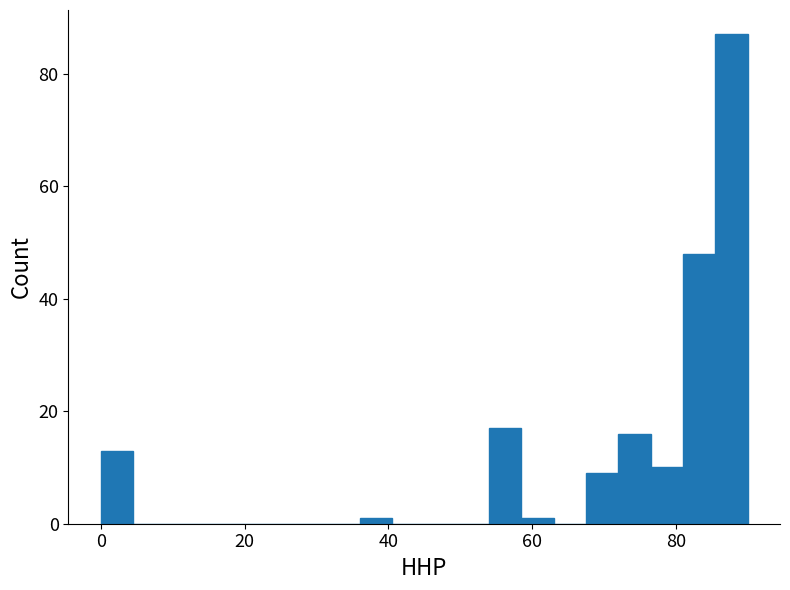

Around what value on the x-axis is the tallest bar? Give the approximate position of its centre, as read against the axis.

88